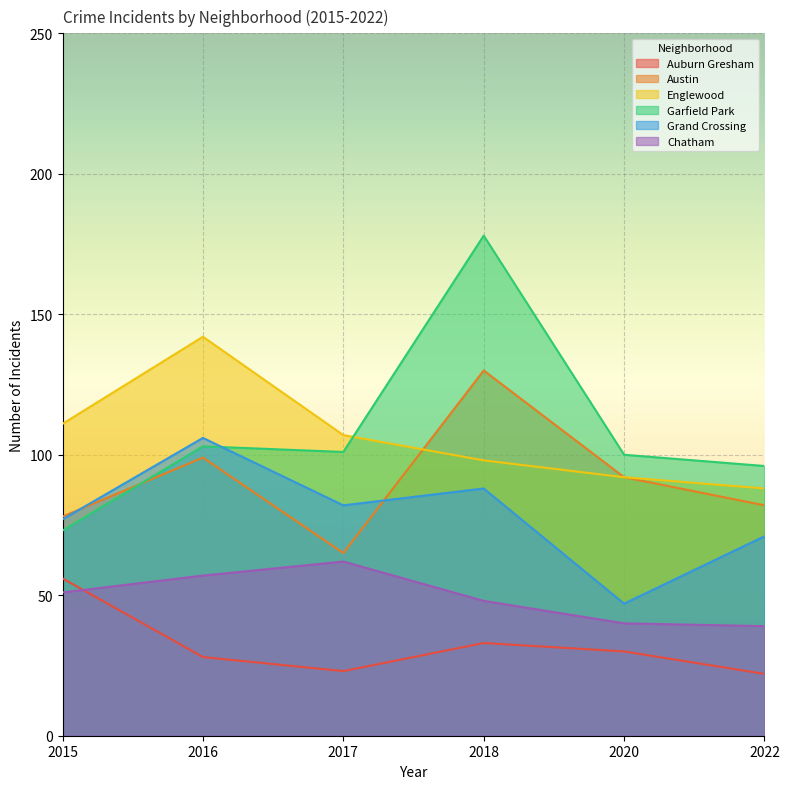

What is the value of the Englewood point at the 1st from the left?

111